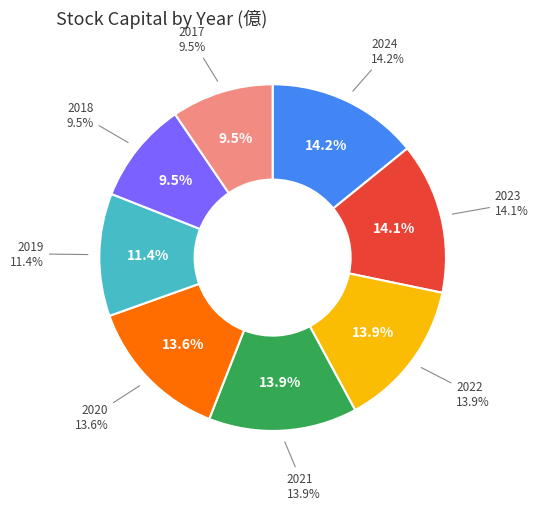

Is it true that 2021 is 14% of the pie?

True